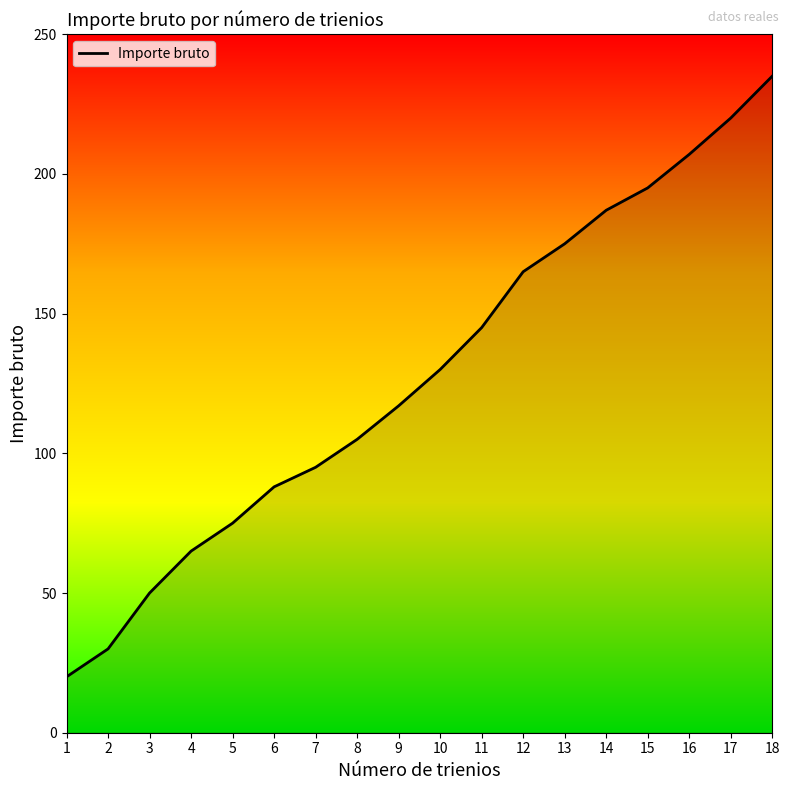

Reading right to left, what are all the values shown in this chart?

18=235	17=220	16=207	15=195	14=187	13=175	12=165	11=145	10=130	9=117	8=105	7=95	6=88	5=75	4=65	3=50	2=30	1=20